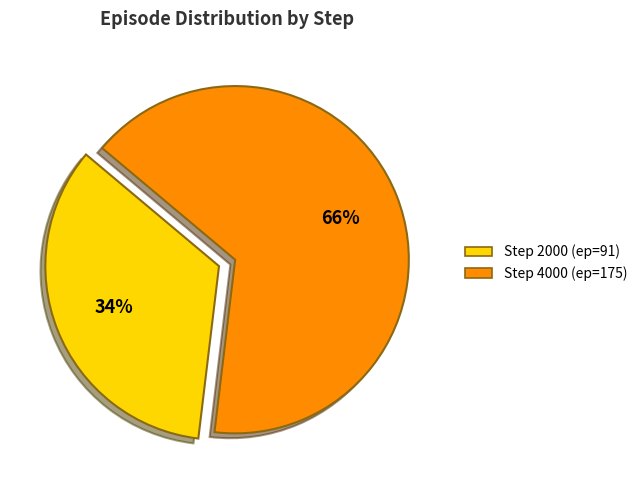

To the nearest percent, what portion does Step 4000 represent?

66%